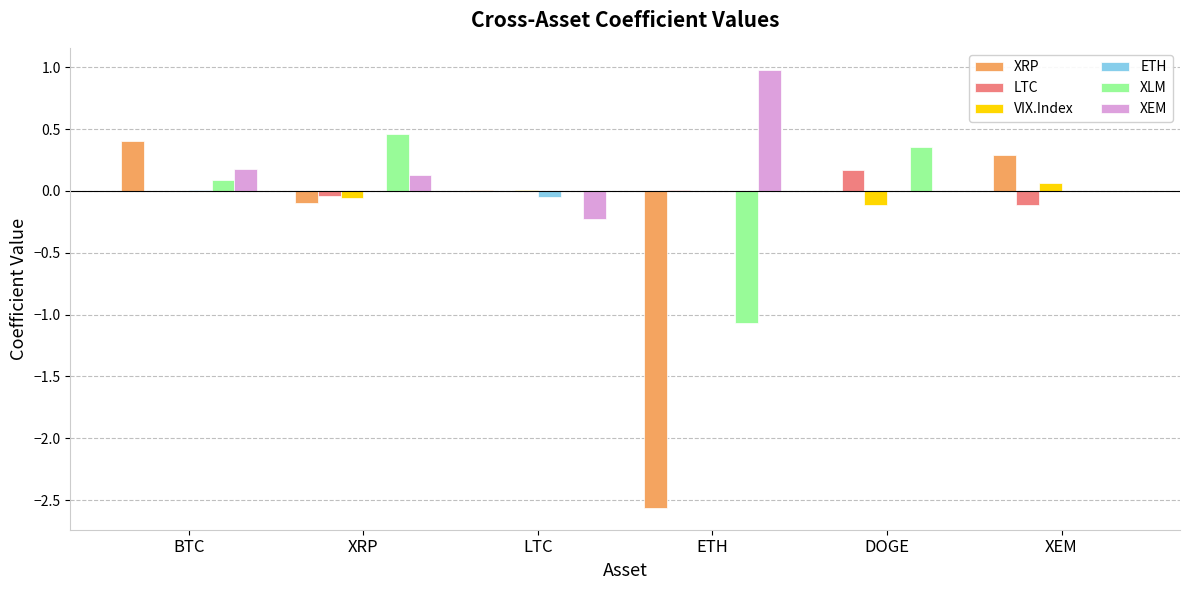

At which label does XEM reach its peak?

ETH